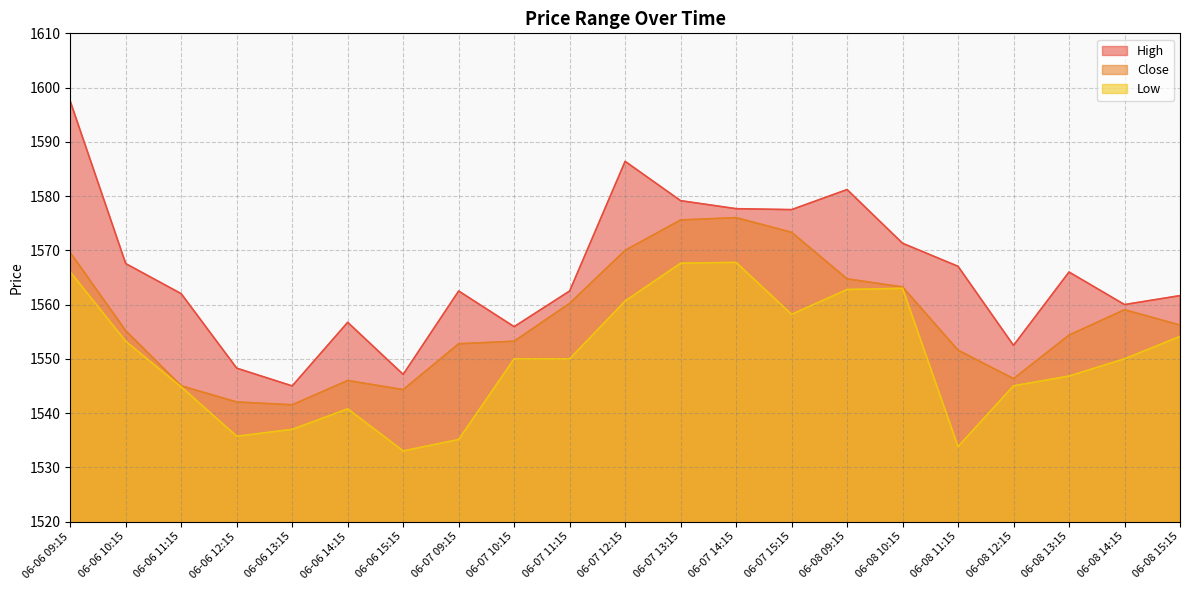

Which series changed the most between 06-06 11:15 and 06-07 12:15?

Close